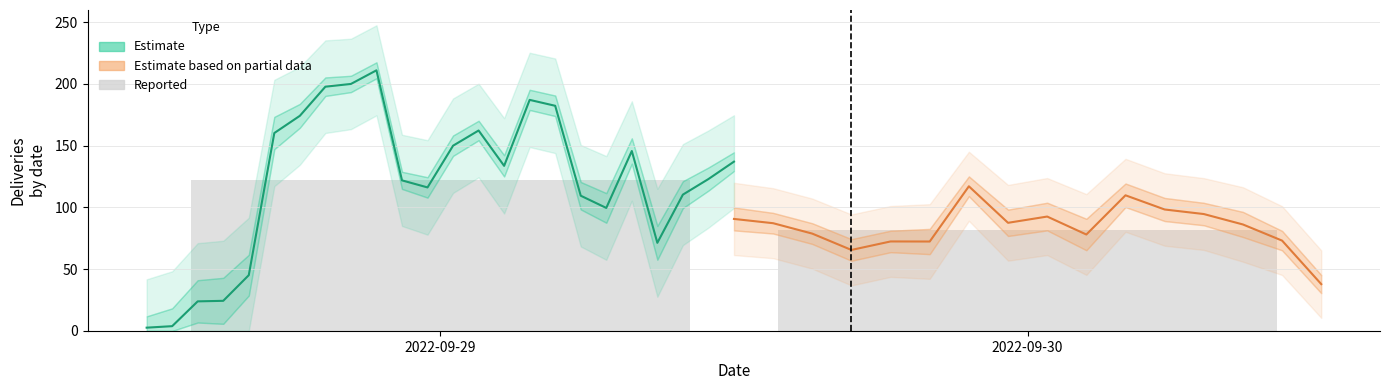

Are the bars grouped side by side (vs. stacked)?

No